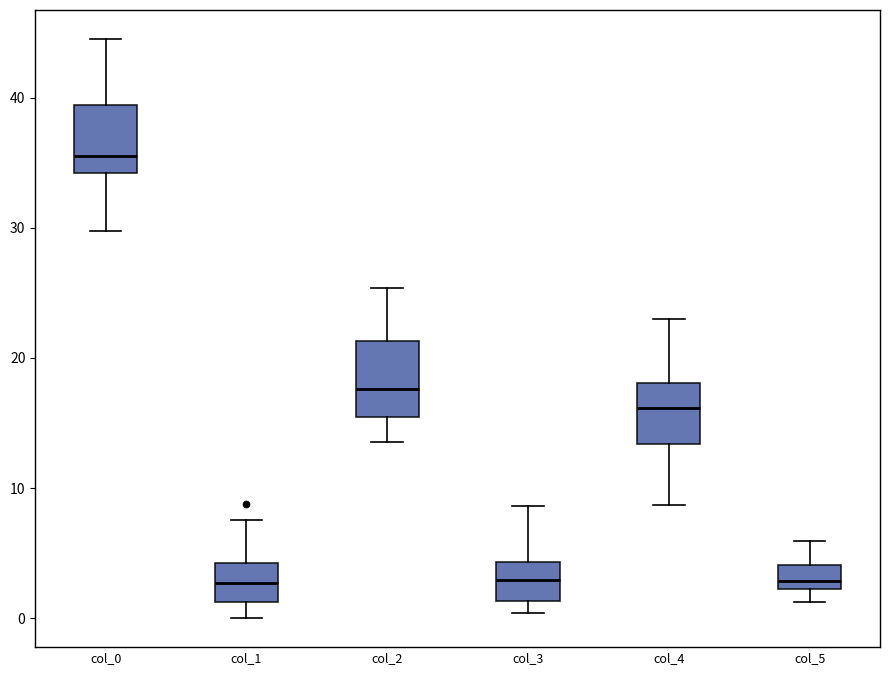

Where does the lower whisker of the box for col_2 end on the y-axis? The values are not printed on the chart, so give them approximately, as read against the axis.

14